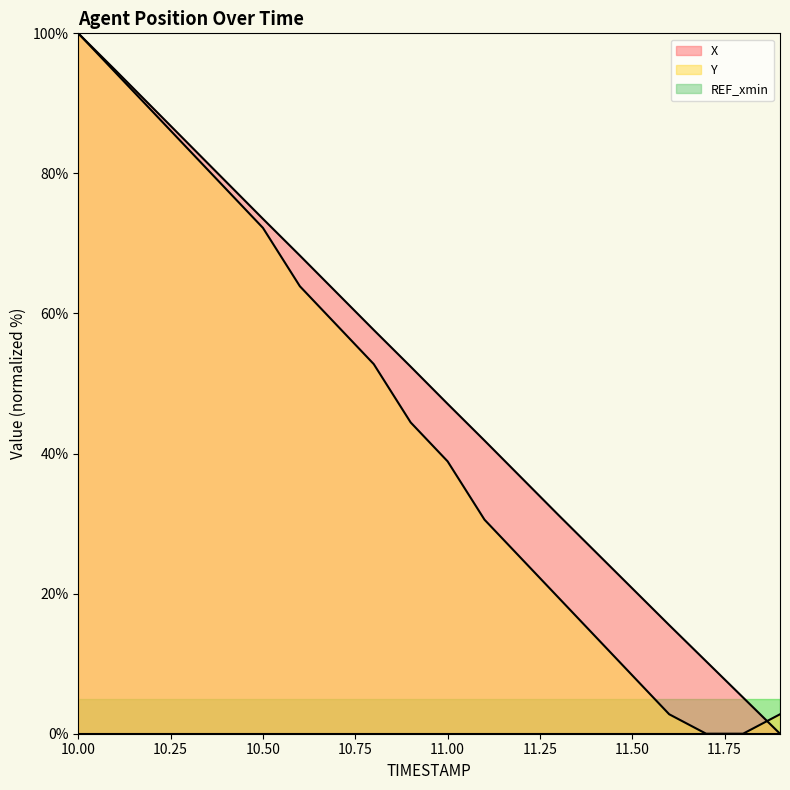

Where do X and Y first cross each other?

11.8 and 11.9